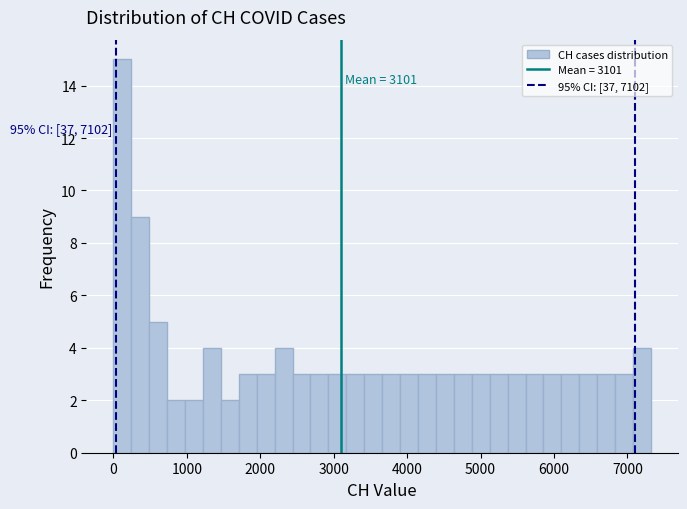

Around what value on the x-axis is the tallest bar? Give the approximate position of its centre, as read against the axis.

100